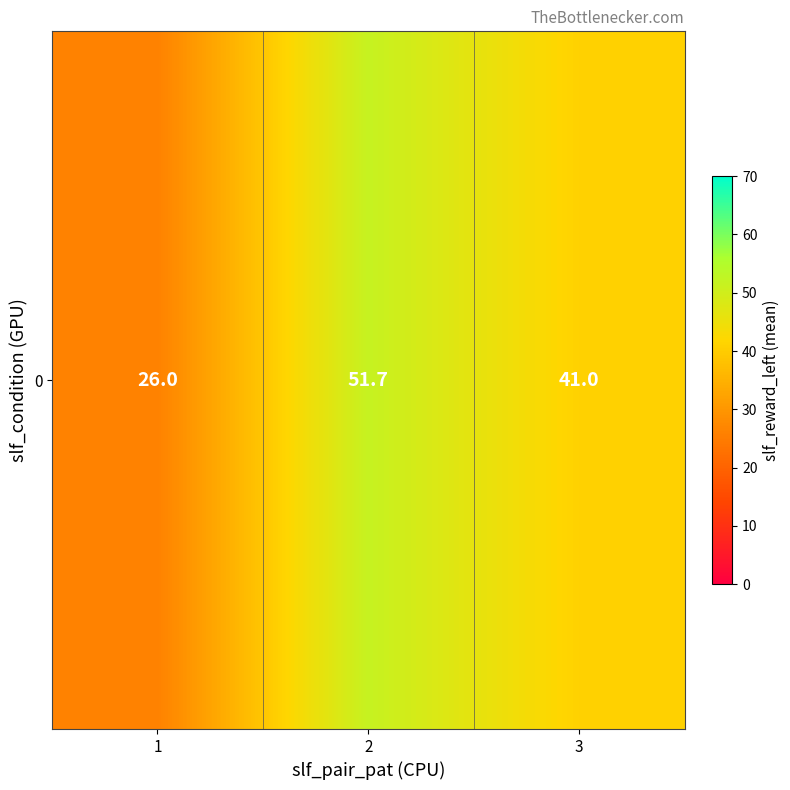

What is the change in value from 1 to 3?

+15.0